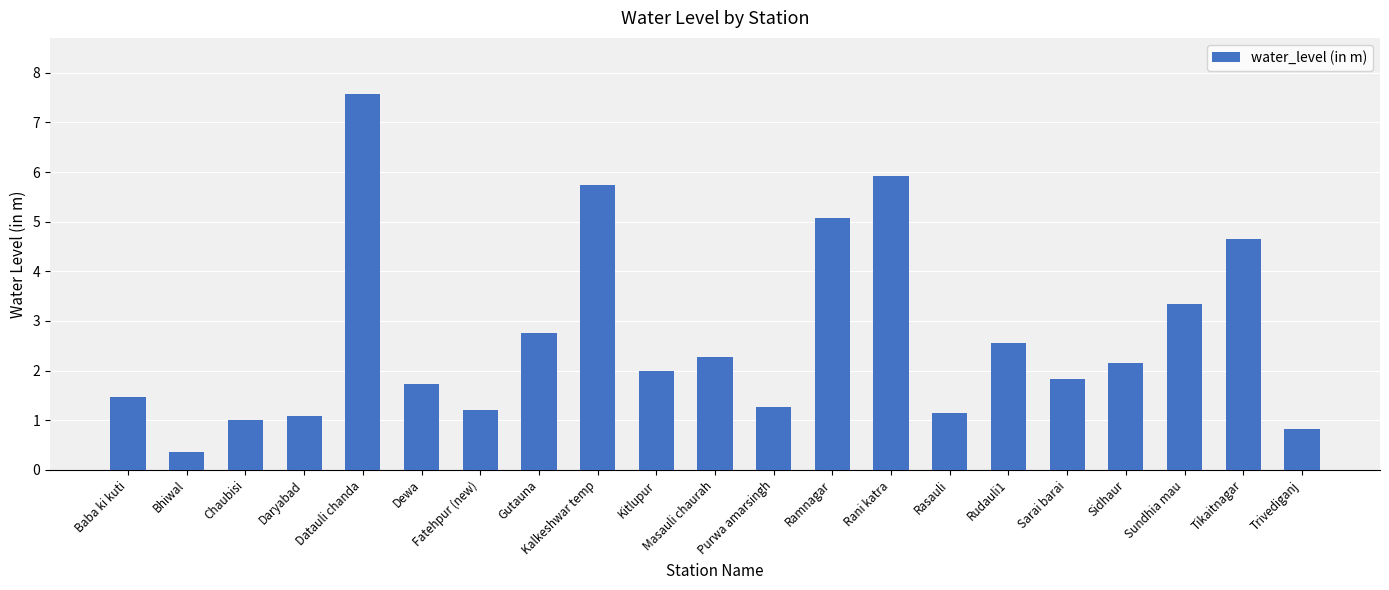

Approximately how many times larger is the value at Baba ki kuti compared to Kalkeshwar temp?

0.3